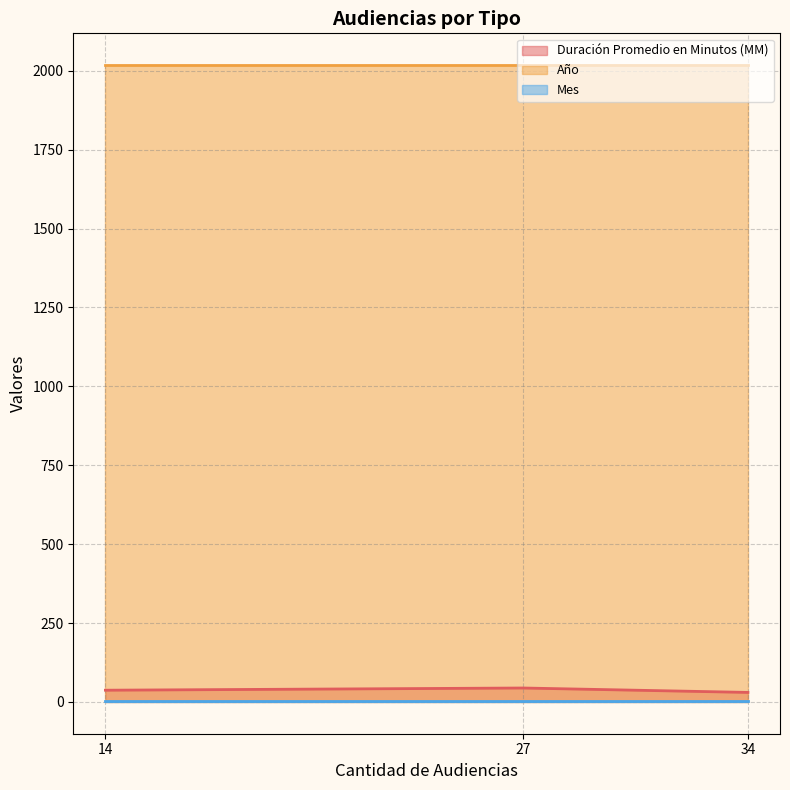

Which series has the largest total across all categories?

Año